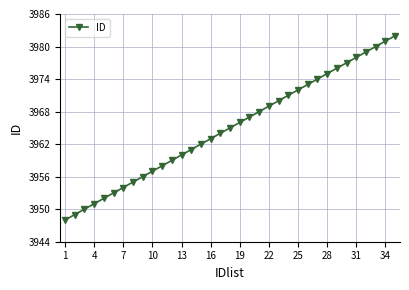

What is the average value?

3965